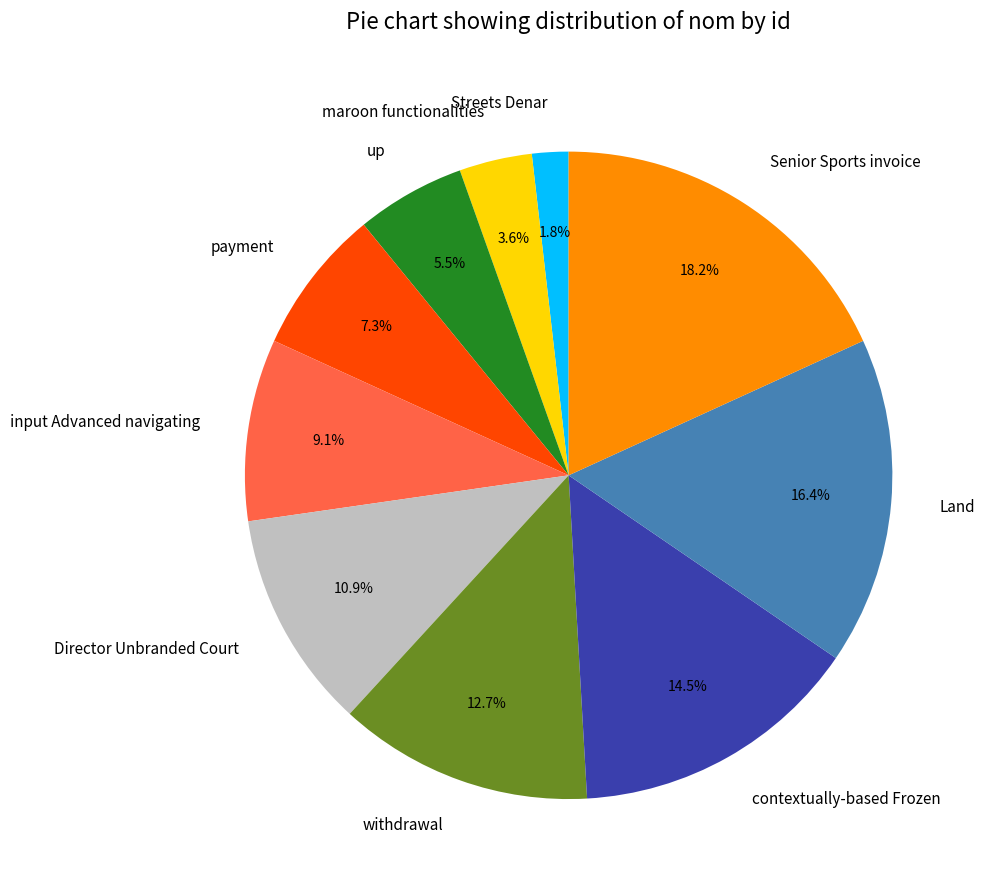

Which has a higher value, contextually-based Frozen or up?

contextually-based Frozen